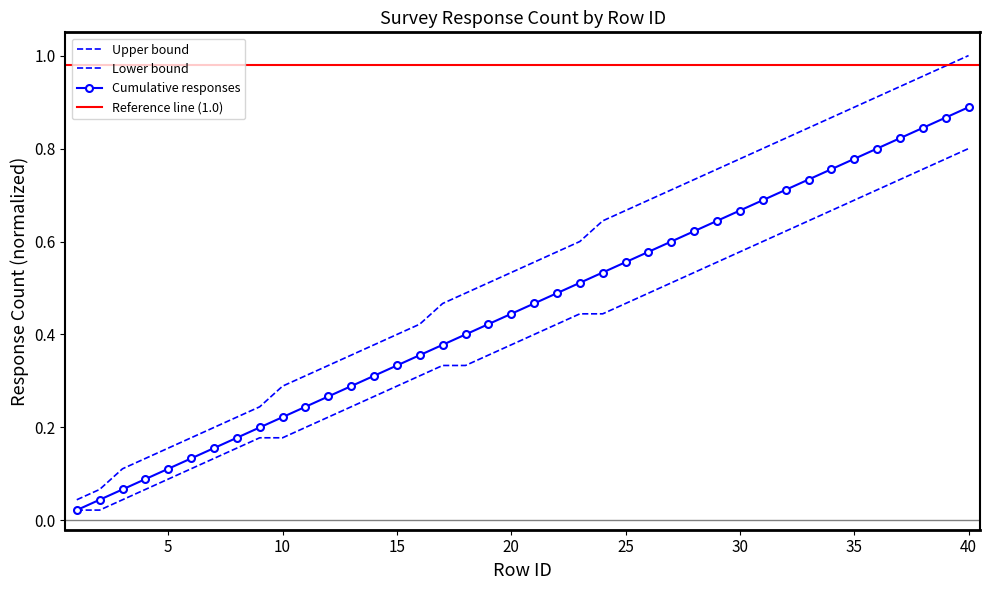

List the series in order of their overall mean, highest first.

Upper bound, Cumulative responses, Lower bound